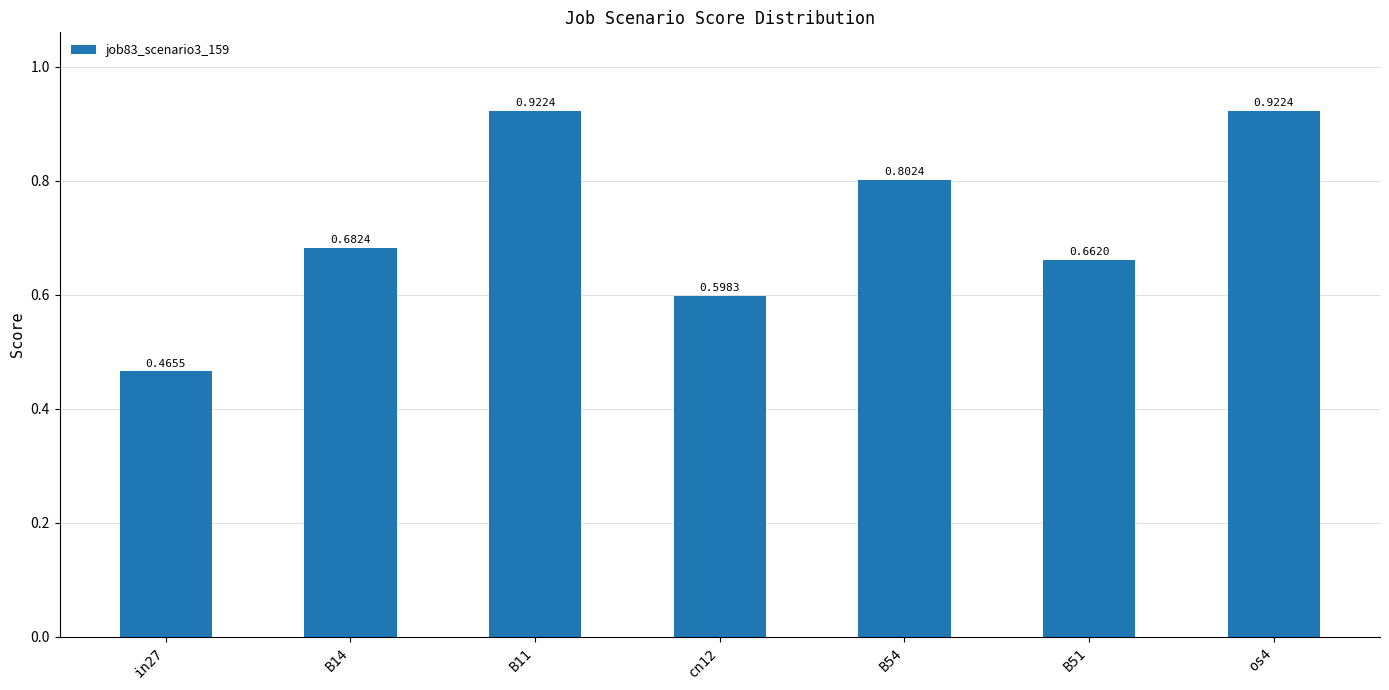

Between os4 and B51, which is larger?

os4